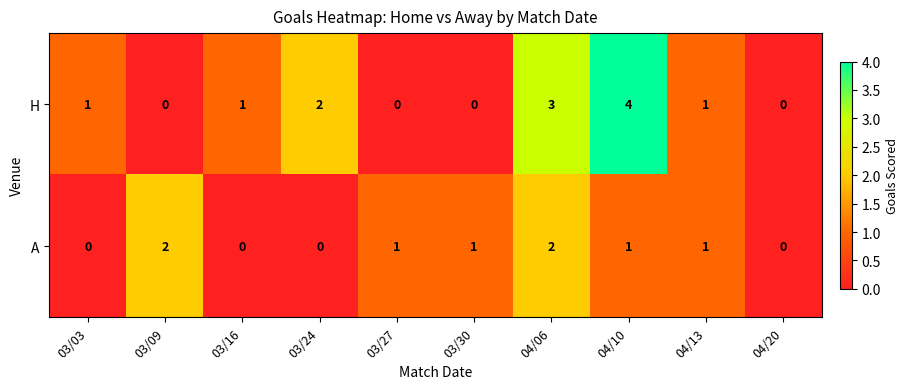

Reading left to right, transcribe all the data shown in this chart.

H: 1	0	1	2	0	0	3	4	1	0
A: 0	2	0	0	1	1	2	1	1	0